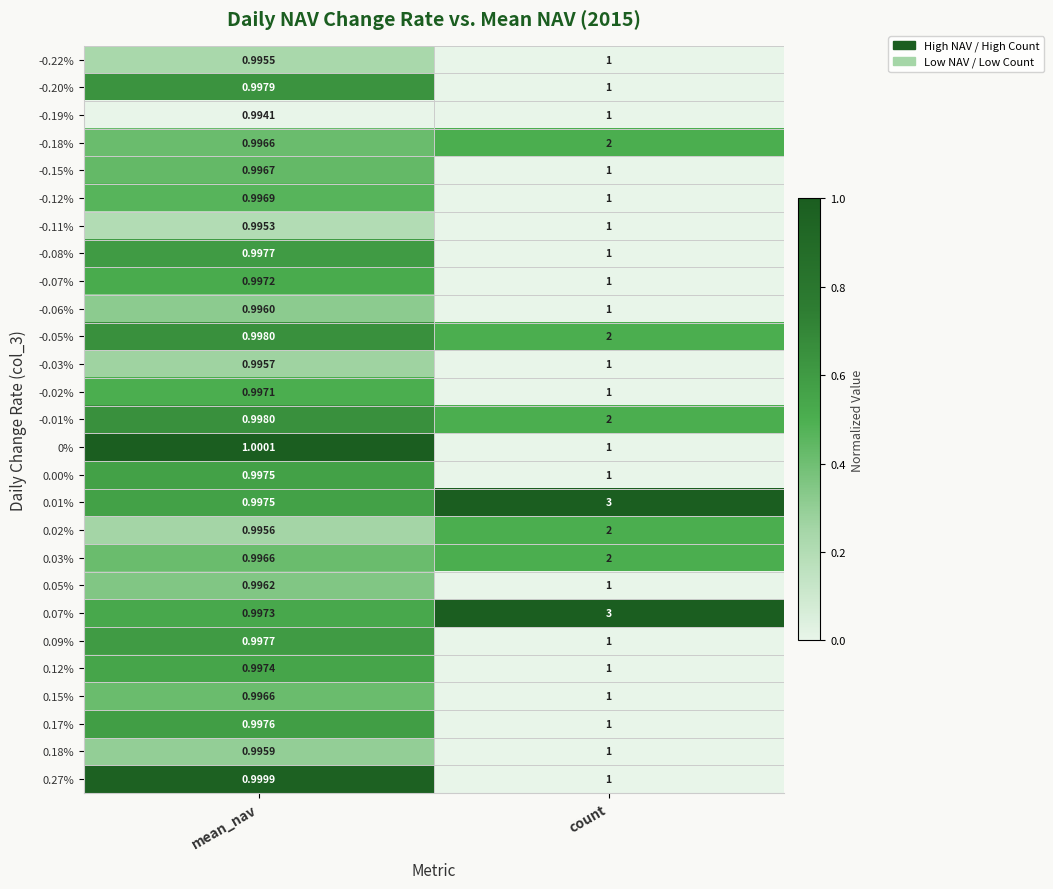

What is the difference between the highest and lowest values at mean_nav?

0.0